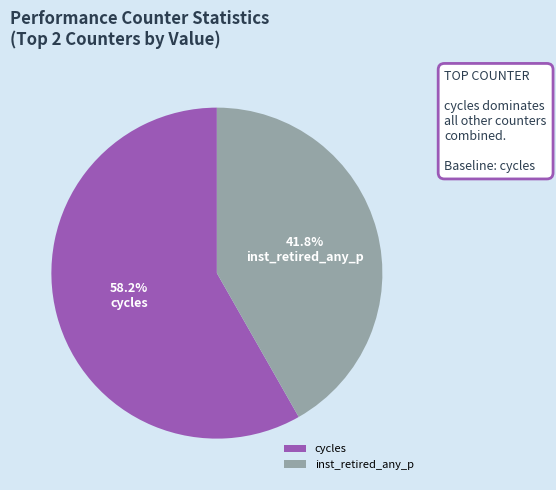

Is there a majority slice in this chart?

Yes